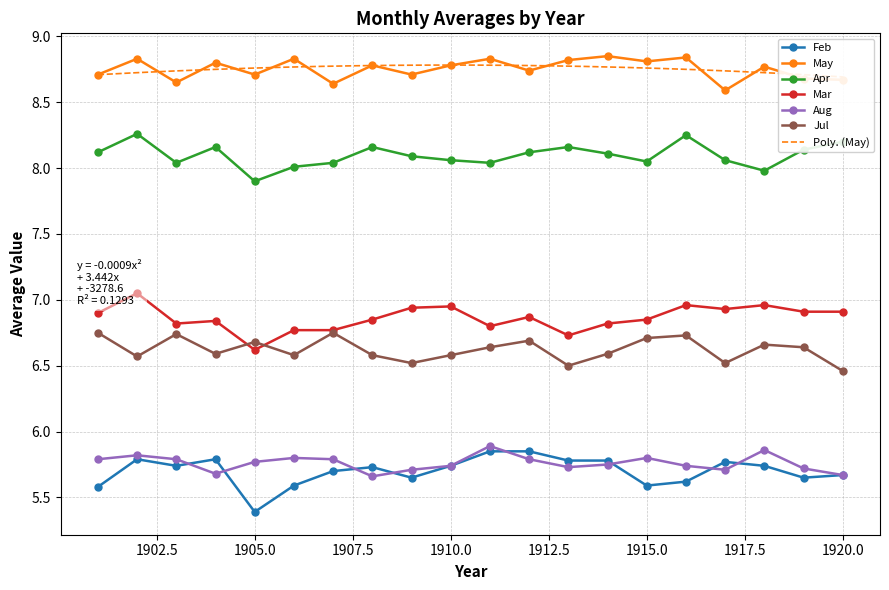

At which category does Aug reach its first local peak?

1902